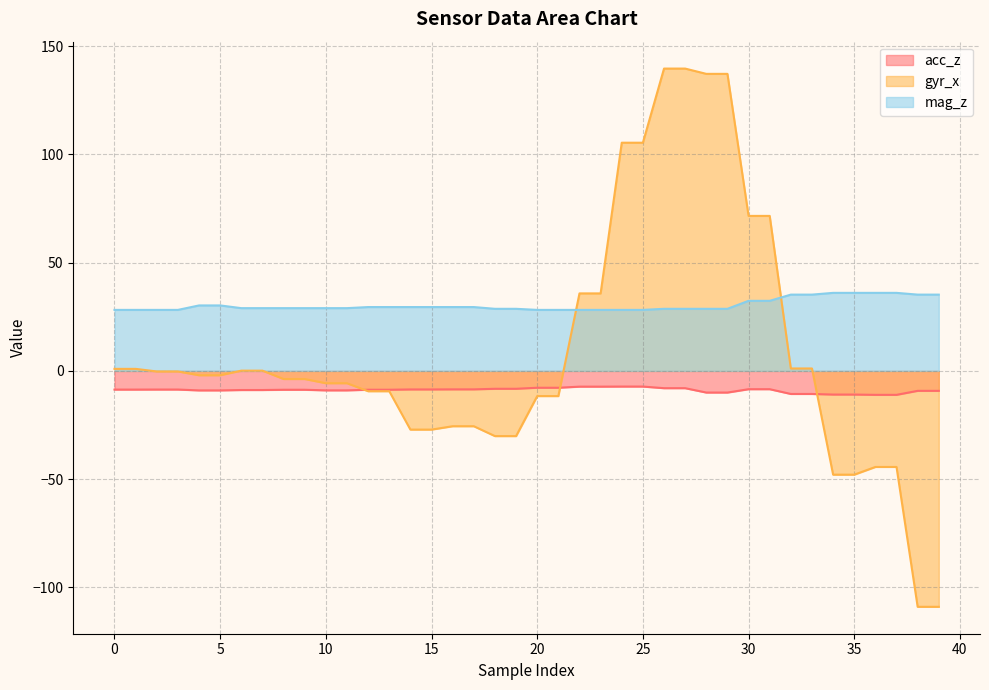

Which series has the largest total across all categories?

mag_z